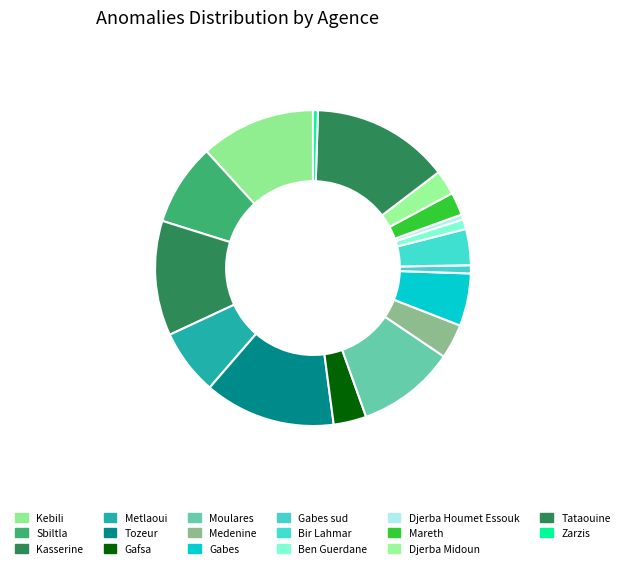

To the nearest percent, what is the average slice percentage?

6%